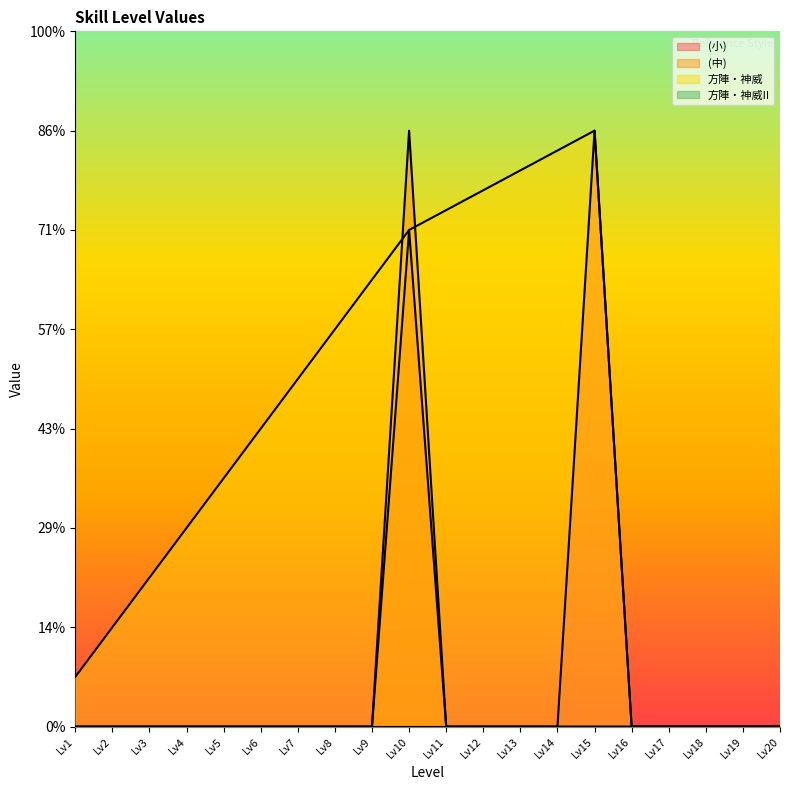

Which series has the largest total across all categories?

方陣・神威